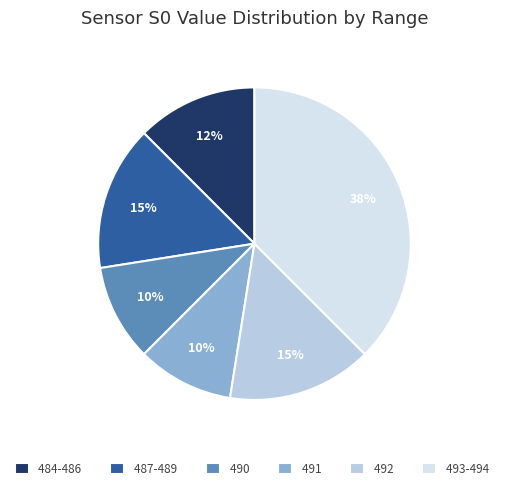

To the nearest percent, what is the combined percentage of 484-486 and 487-489?

27%